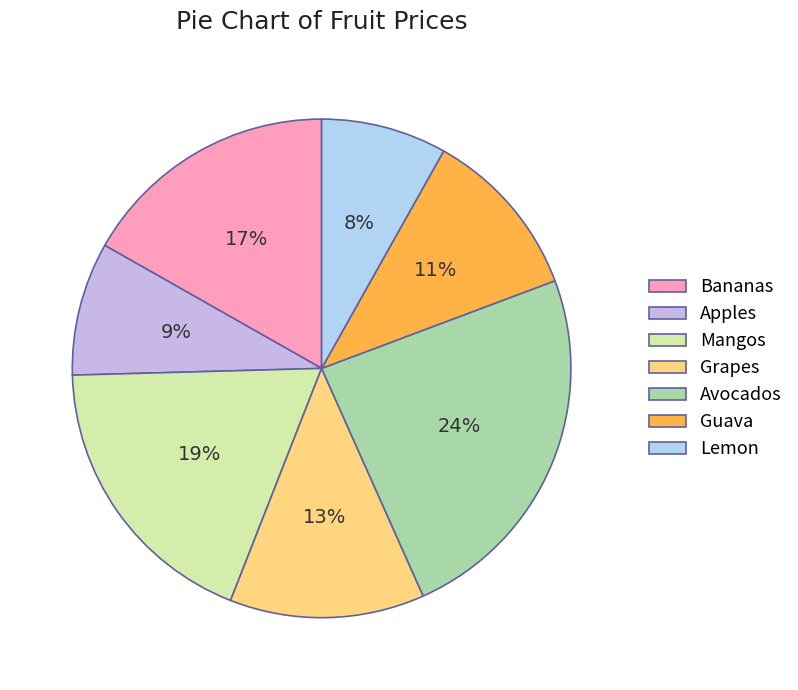

Is it true that Mangos is 19% of the pie?

True